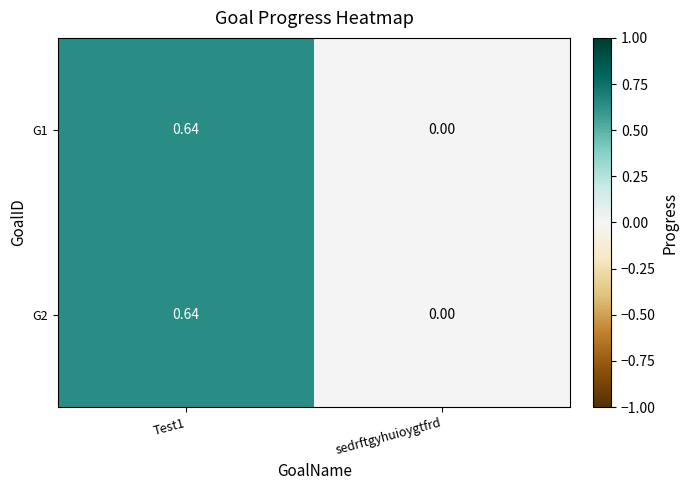

Where is G2 nearest to the value 0?

sedrftgyhuioygtfrd